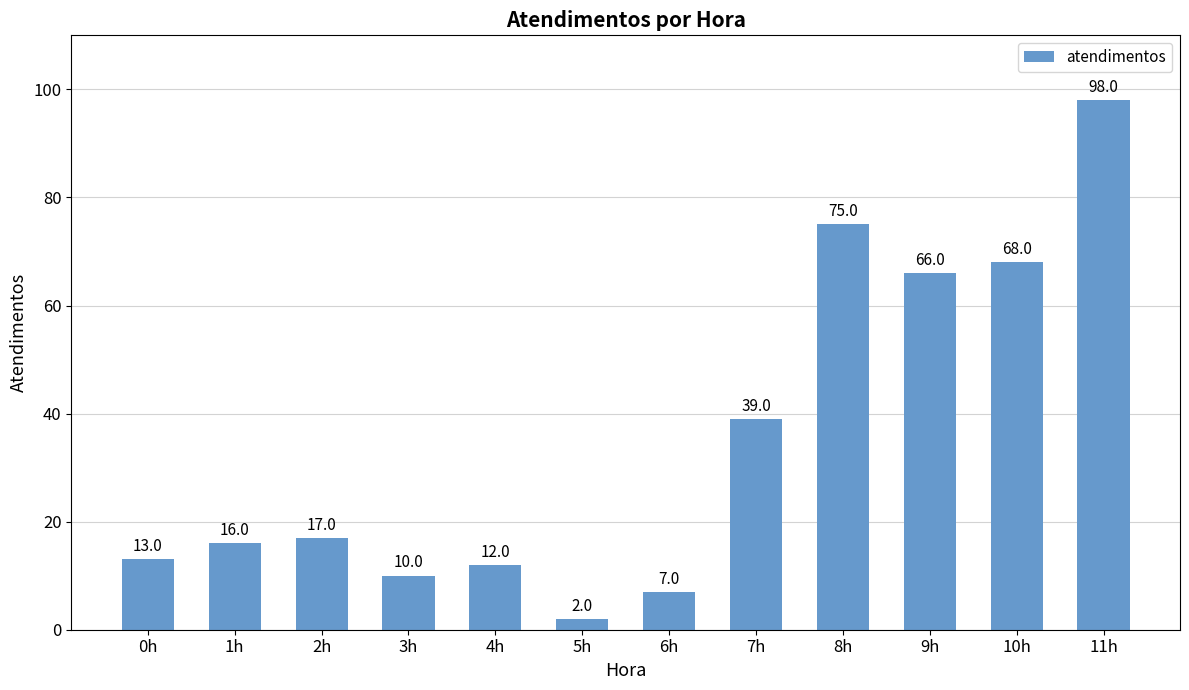

The value at 10h is 68. True or false?

True